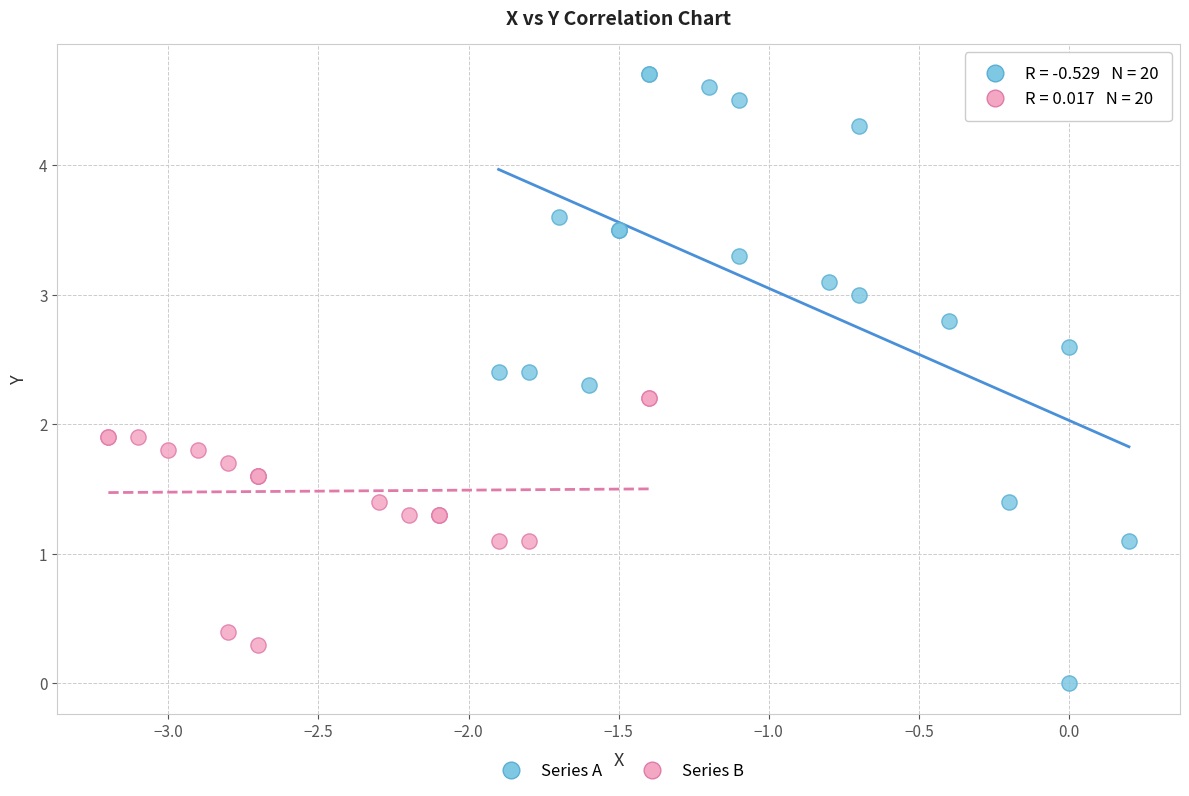

What are all the series names shown in the legend?

Series A, Series B